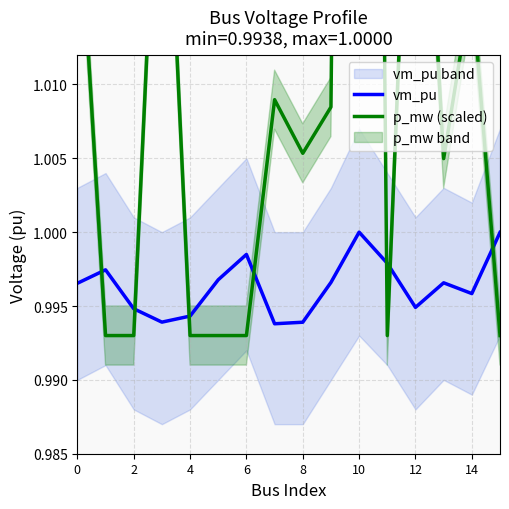

Does the chart display data point markers on the line(s)?

No